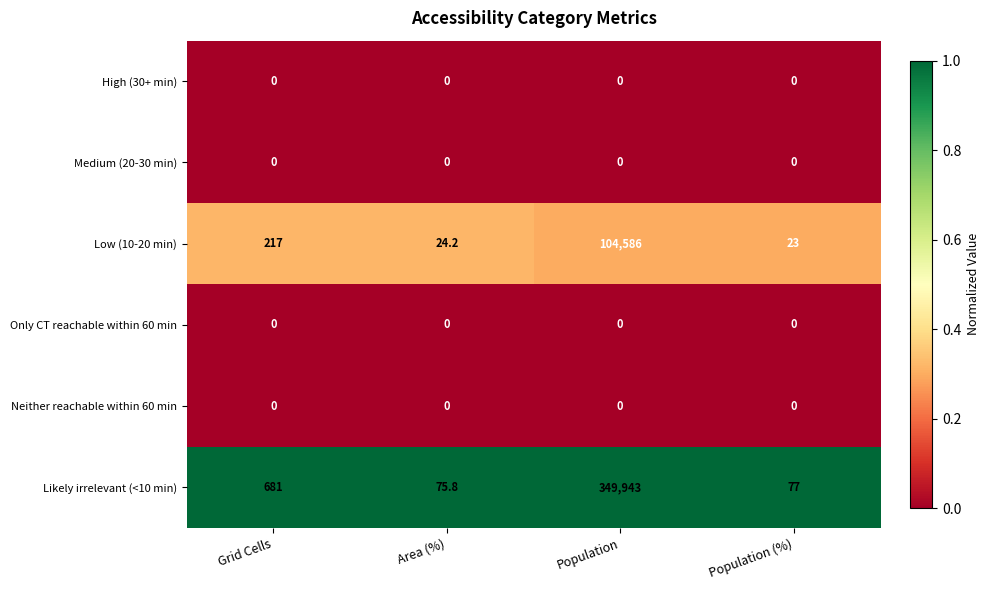

Which category has the highest value across all series?

Population